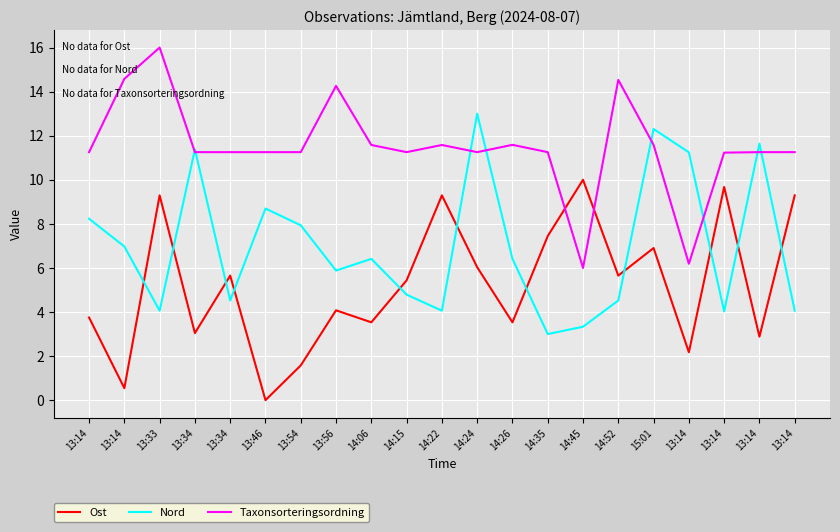

What is the difference between the maximum and minimum values in the Taxonsorteringsordning series?

10.0